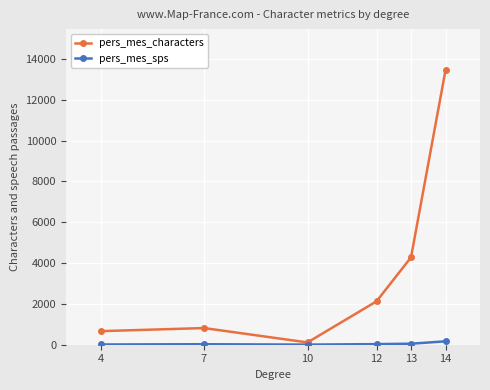

List the series in order of their peak value, highest first.

pers_mes_characters, pers_mes_sps